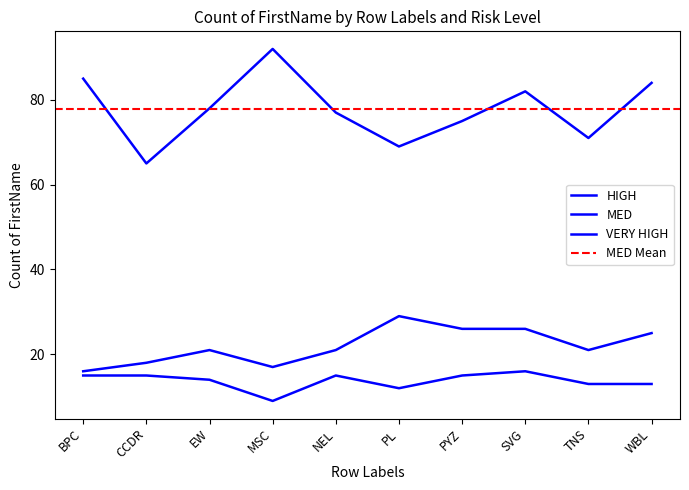

The value of VERY HIGH at TNS is 13. True or false?

True